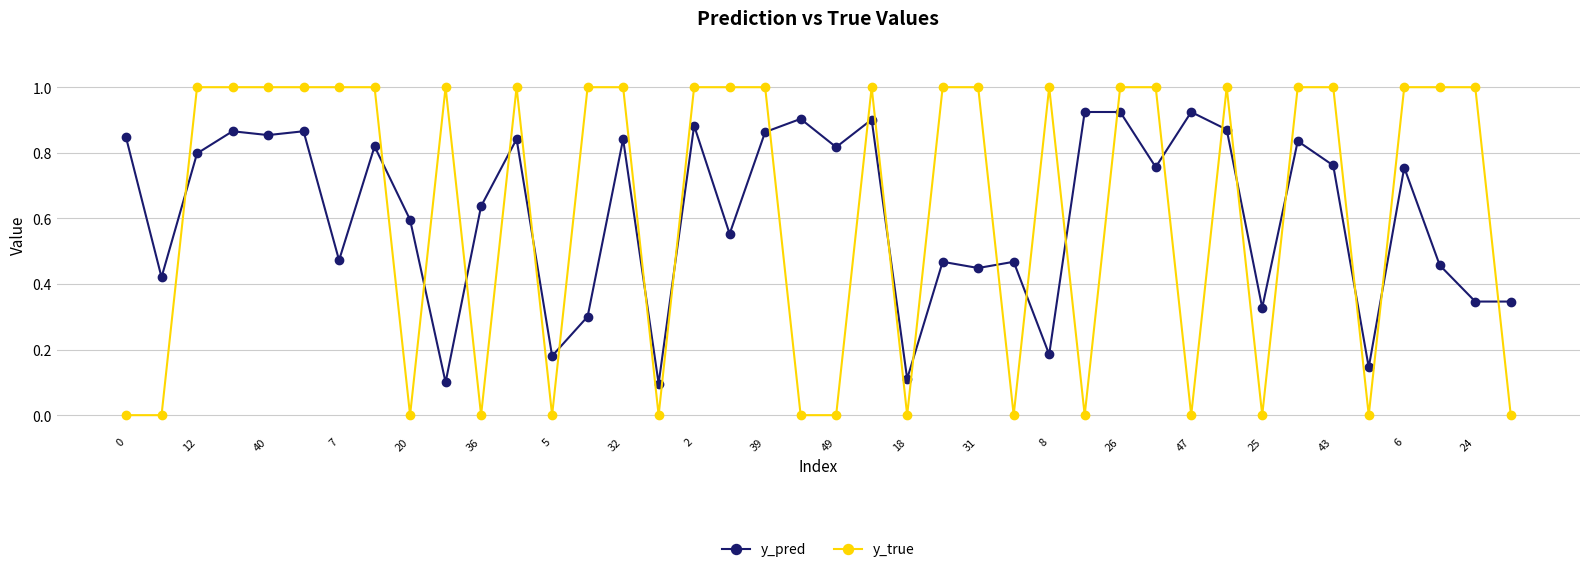

What is the maximum value for y_true?

1.0